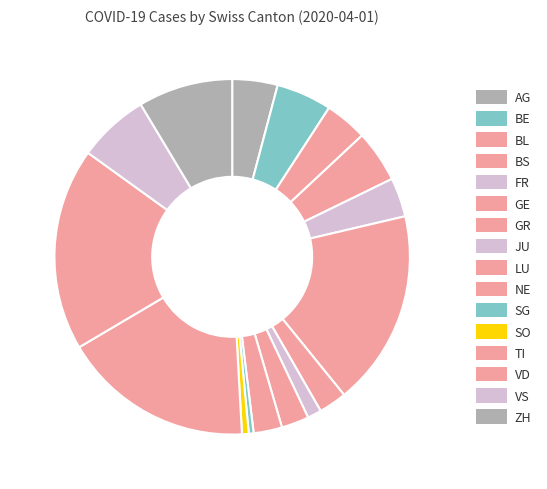

To the nearest percent, what is the combined percentage of VD and BL?

22%